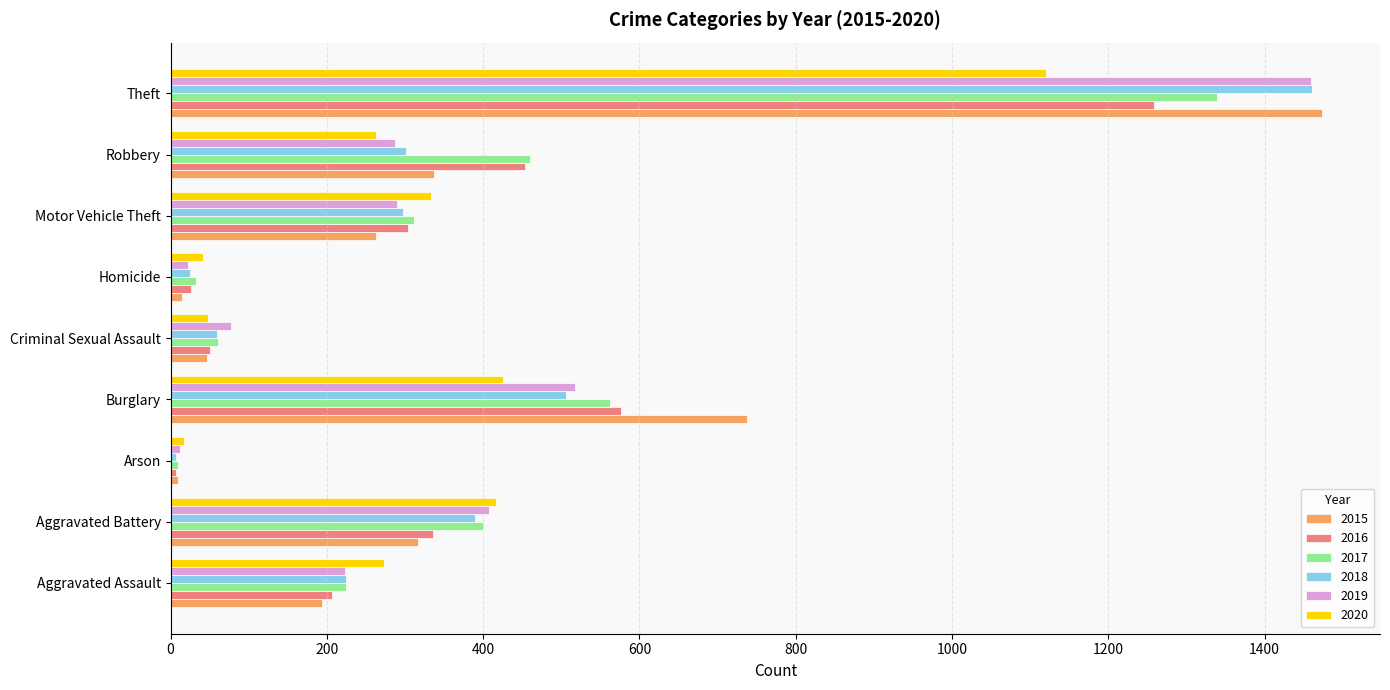

True or false: 2020 has a value of 263 at Robbery.

True